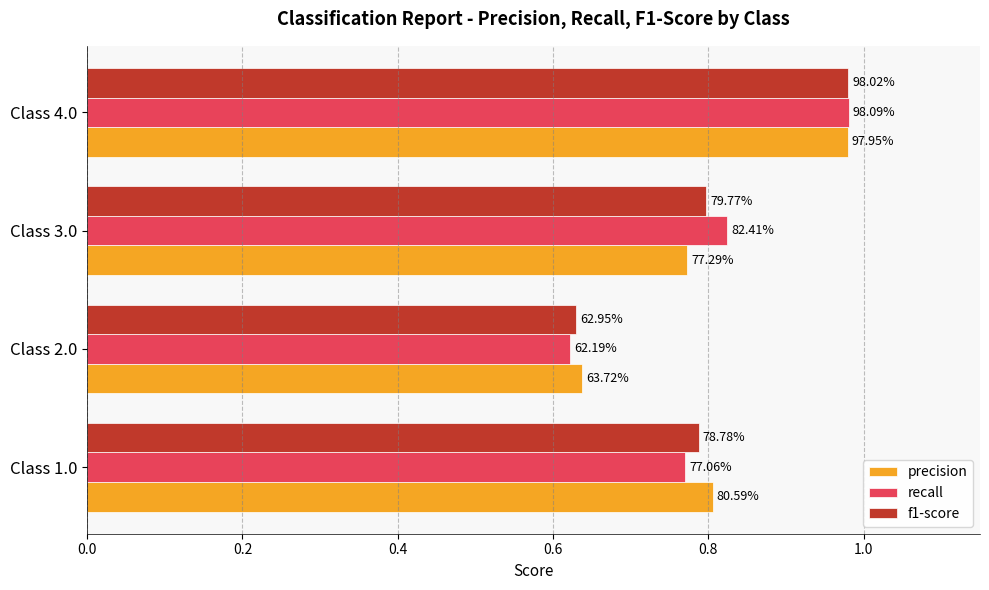

What are all the series names shown in the legend?

precision, recall, f1-score